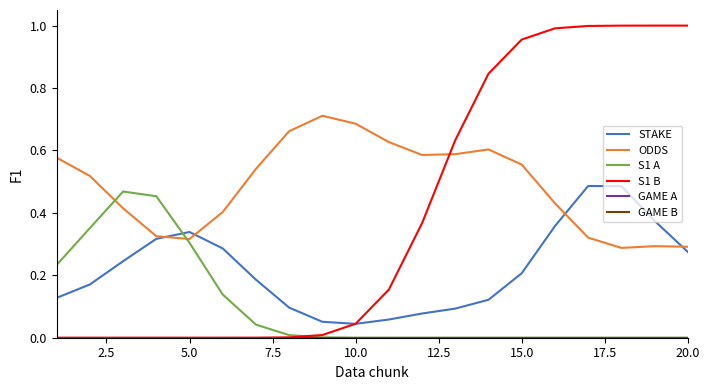

What is the sum of all S1 B values?

8.0